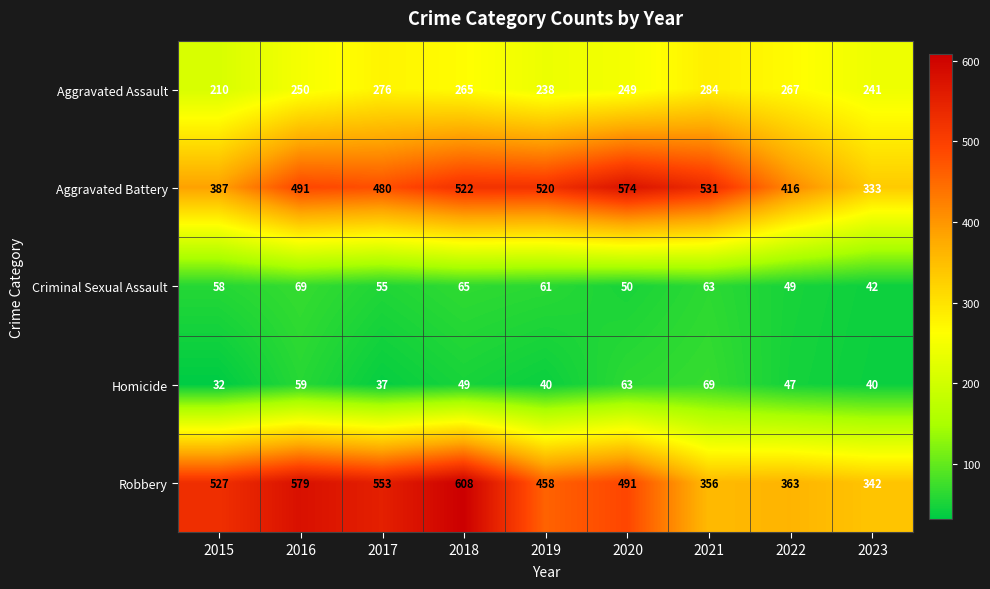

What is the difference between the highest and lowest values at 2019?

480